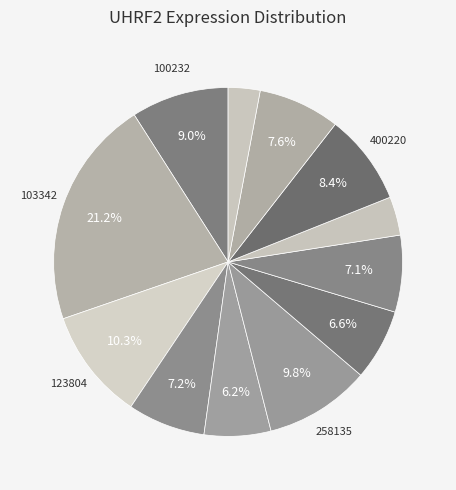

How many segments does this pie chart have?

12